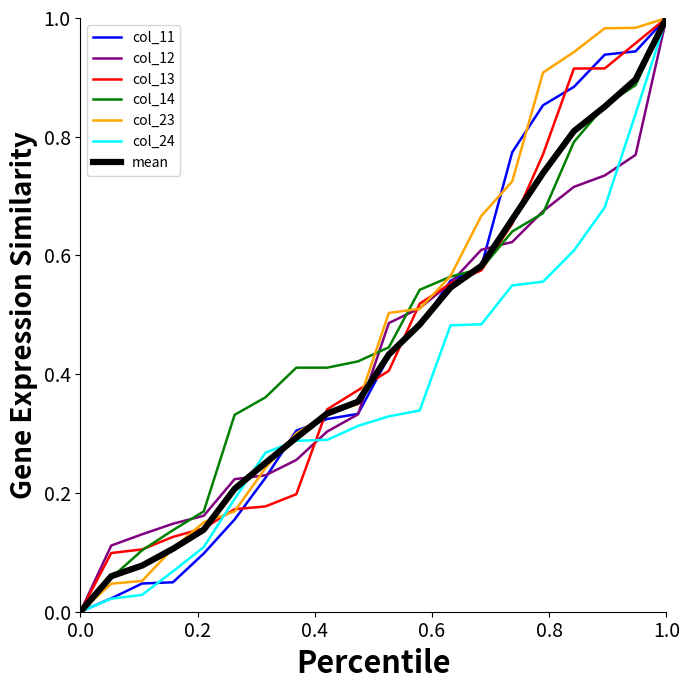

What is the average value of the col_23 series?

0.5